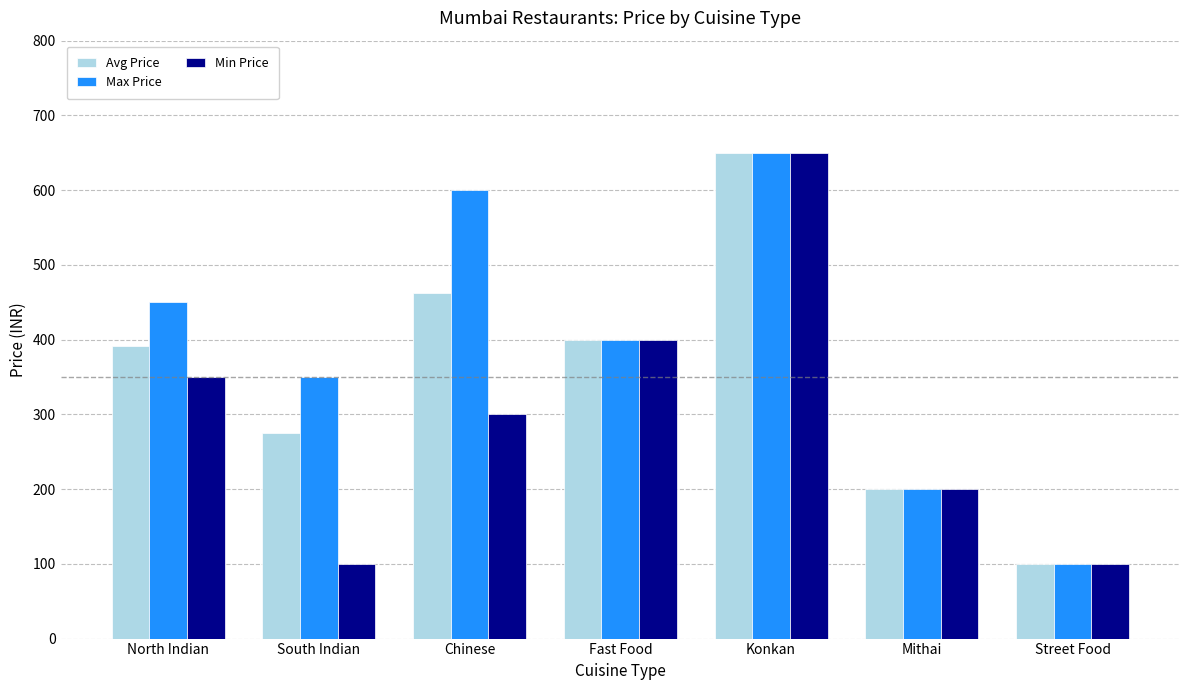

What is the maximum value shown in the chart?

650.0